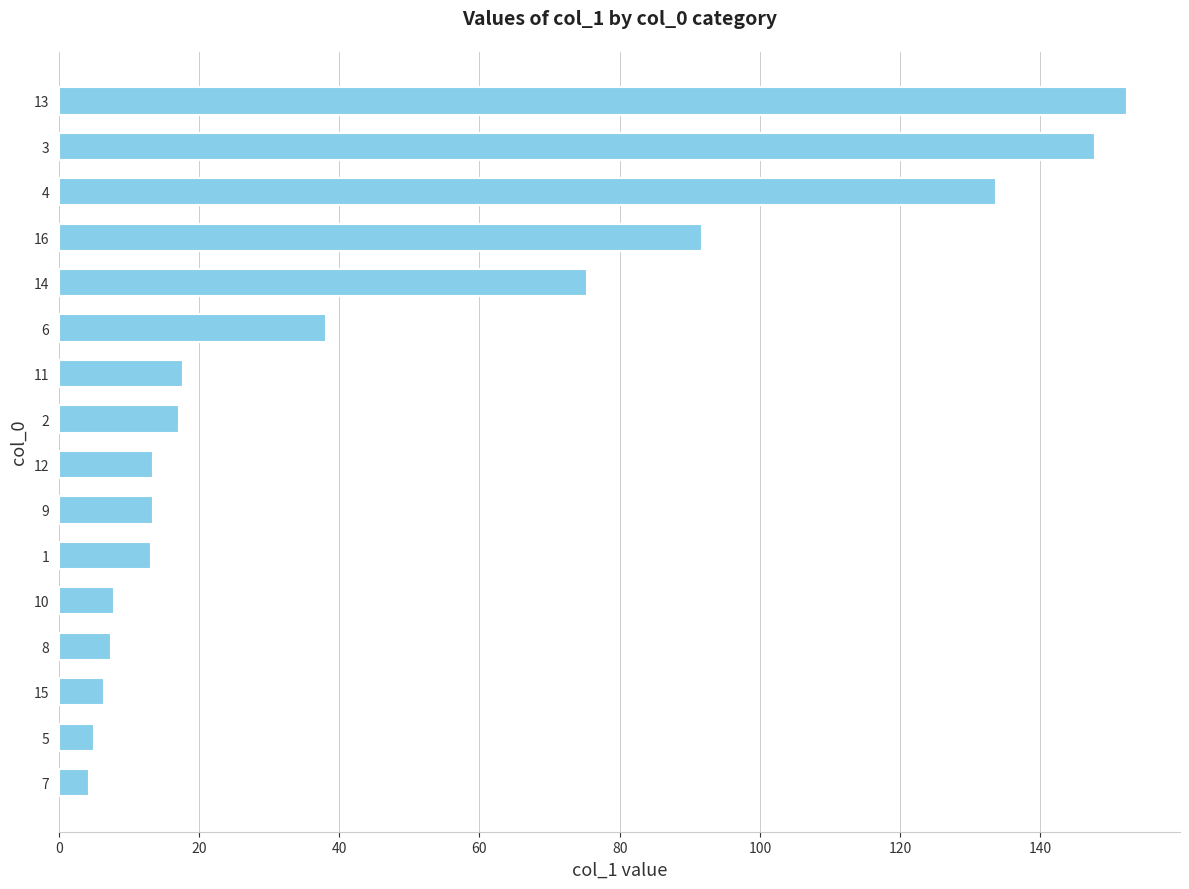

What is the maximum value shown in the chart?

152.3